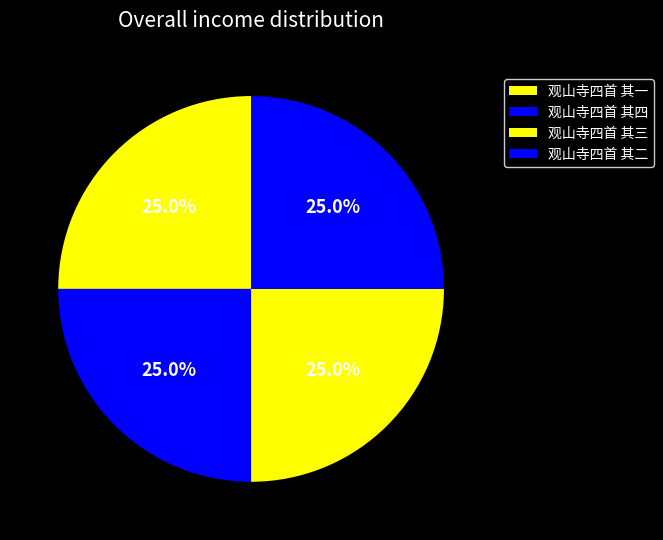

To the nearest percent, what percentage of the pie is 观山寺四首 其三?

25%